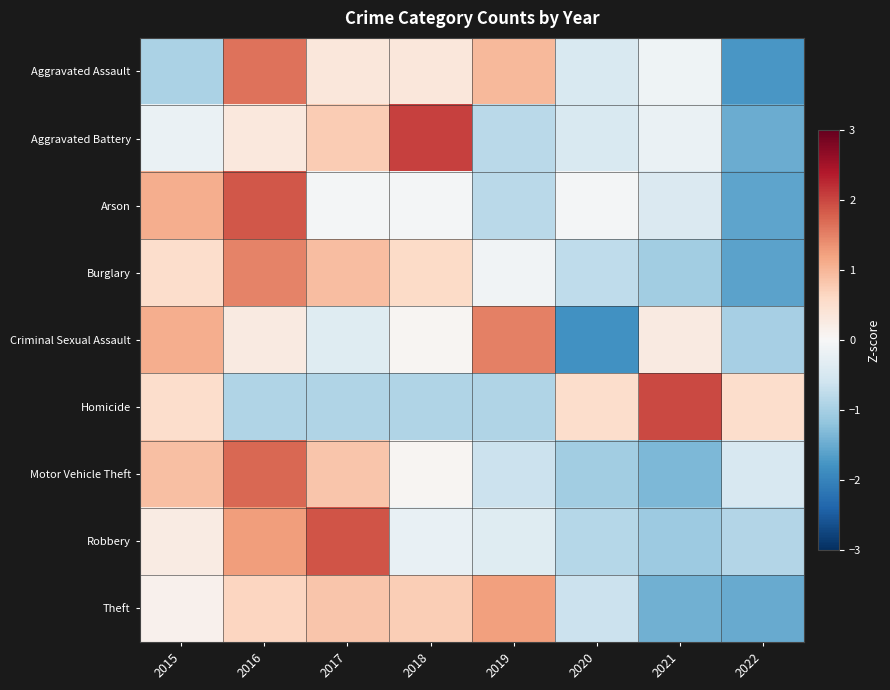

Reading right to left, list all the values displayed in this chart.

Aggravated Assault: 2022=-1.7	2021=-0.1	2020=-0.5	2019=1.0	2018=0.3	2017=0.3	2016=1.6	2015=-0.9
Aggravated Battery: 2022=-1.5	2021=-0.2	2020=-0.5	2019=-0.8	2018=2.0	2017=0.8	2016=0.3	2015=-0.2
Arson: 2022=-1.6	2021=-0.4	2020=-0.0	2019=-0.8	2018=-0.0	2017=-0.0	2016=1.9	2015=1.1
Burglary: 2022=-1.6	2021=-1.1	2020=-0.8	2019=-0.1	2018=0.6	2017=0.9	2016=1.5	2015=0.5
Criminal Sexual Assault: 2022=-1.0	2021=0.3	2020=-1.8	2019=1.5	2018=0.1	2017=-0.4	2016=0.3	2015=1.1
Homicide: 2022=0.5	2021=2.0	2020=0.5	2019=-0.9	2018=-0.9	2017=-0.9	2016=-0.9	2015=0.5
Motor Vehicle Theft: 2022=-0.5	2021=-1.3	2020=-1.1	2019=-0.6	2018=0.1	2017=0.8	2016=1.7	2015=0.9
Robbery: 2022=-0.9	2021=-1.1	2020=-0.8	2019=-0.4	2018=-0.2	2017=1.9	2016=1.3	2015=0.2
Theft: 2022=-1.5	2021=-1.4	2020=-0.6	2019=1.2	2018=0.7	2017=0.8	2016=0.7	2015=0.1